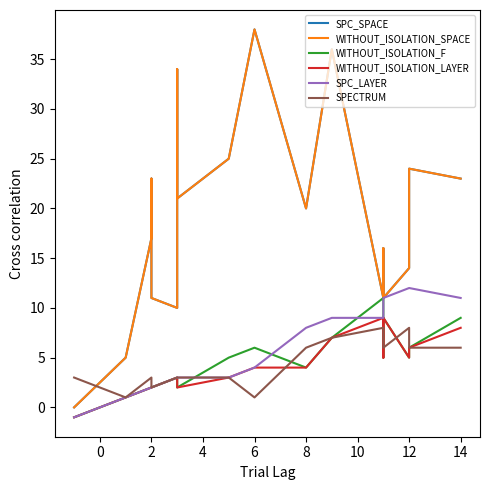

How many times do SPC_SPACE and SPECTRUM cross each other?

1